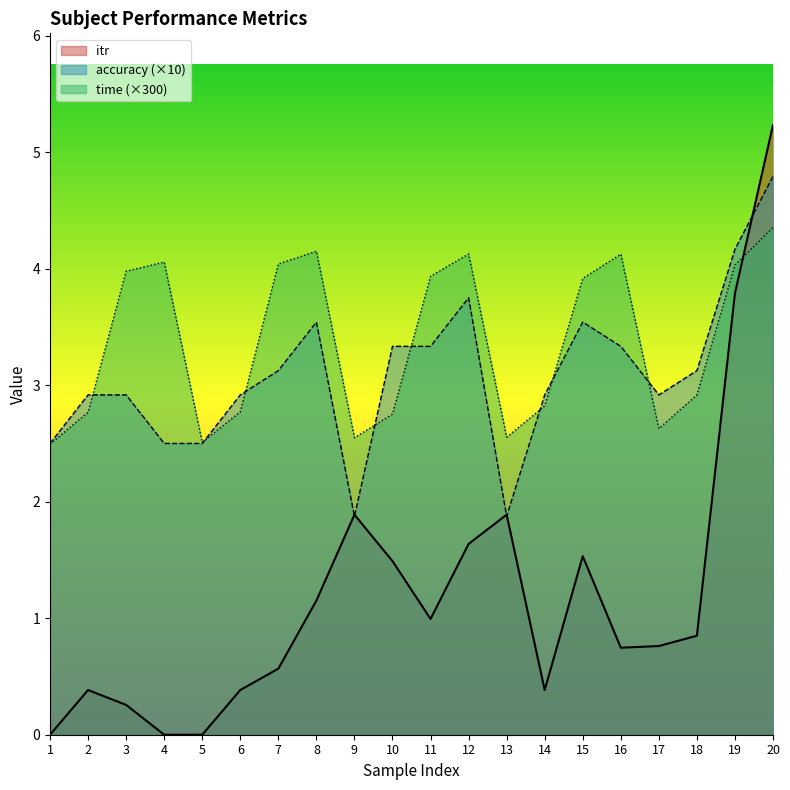

How many data points in time are above 3?

10